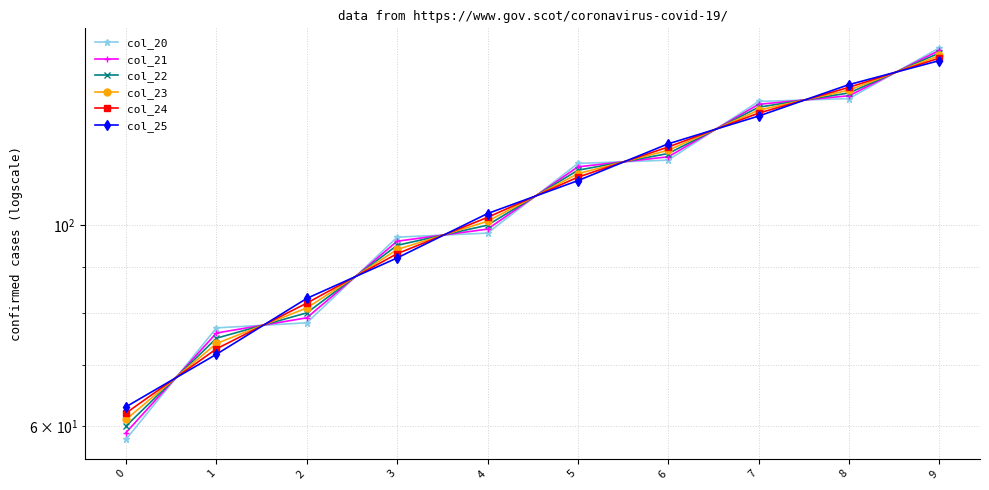

Which series has the largest total across all categories?

col_20